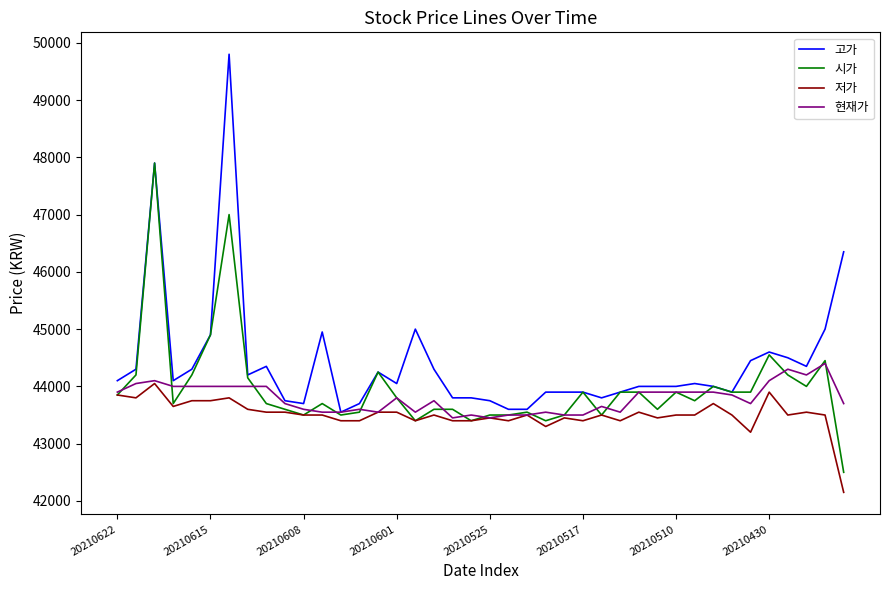

Which series has the largest total across all categories?

고가